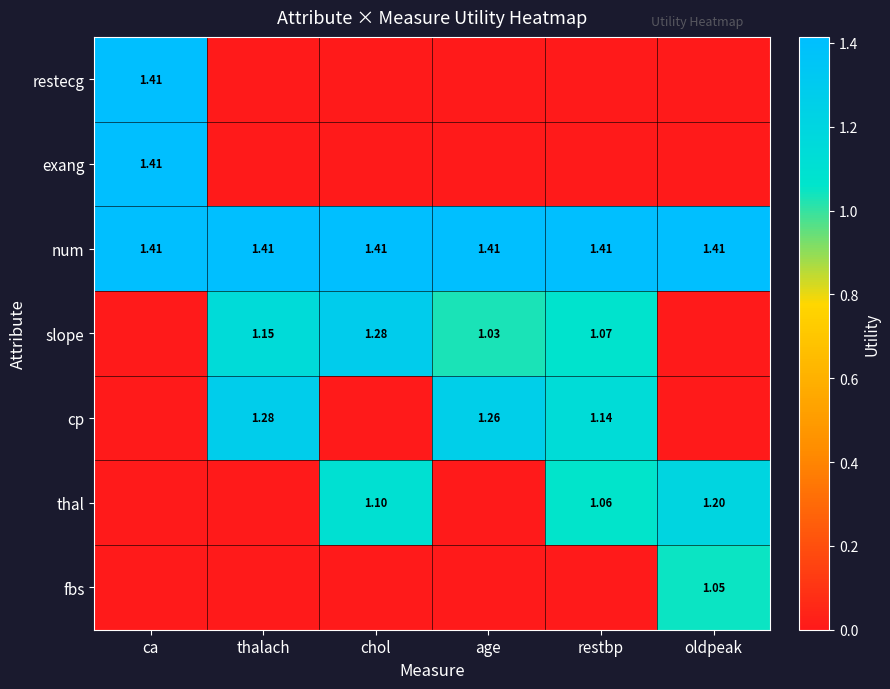

Is the value of cp at thalach greater than the value of exang at ca?

No